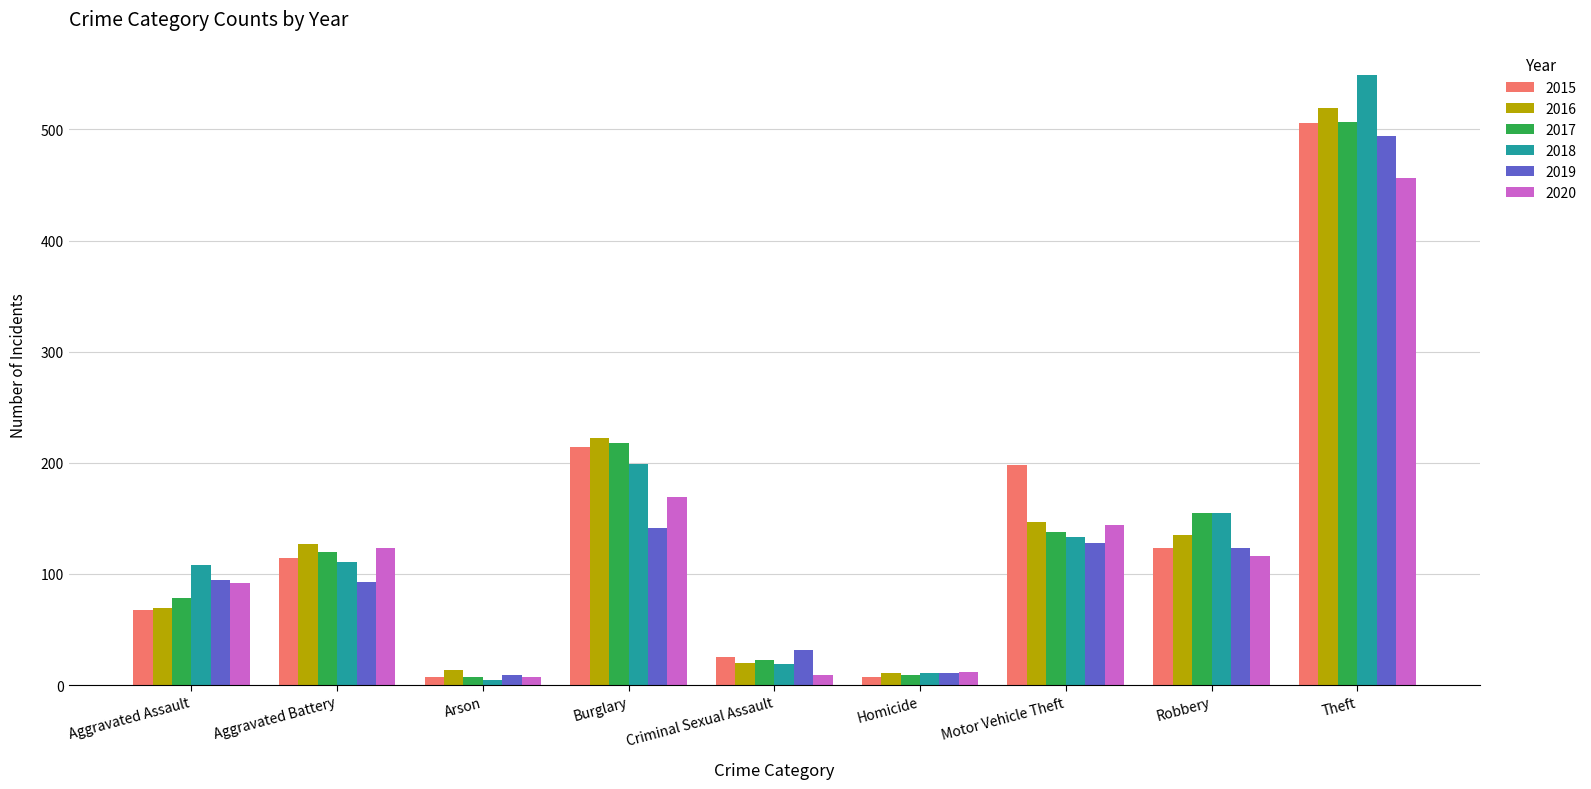

True or false: 2018 has a value of 202 at Motor Vehicle Theft.

False